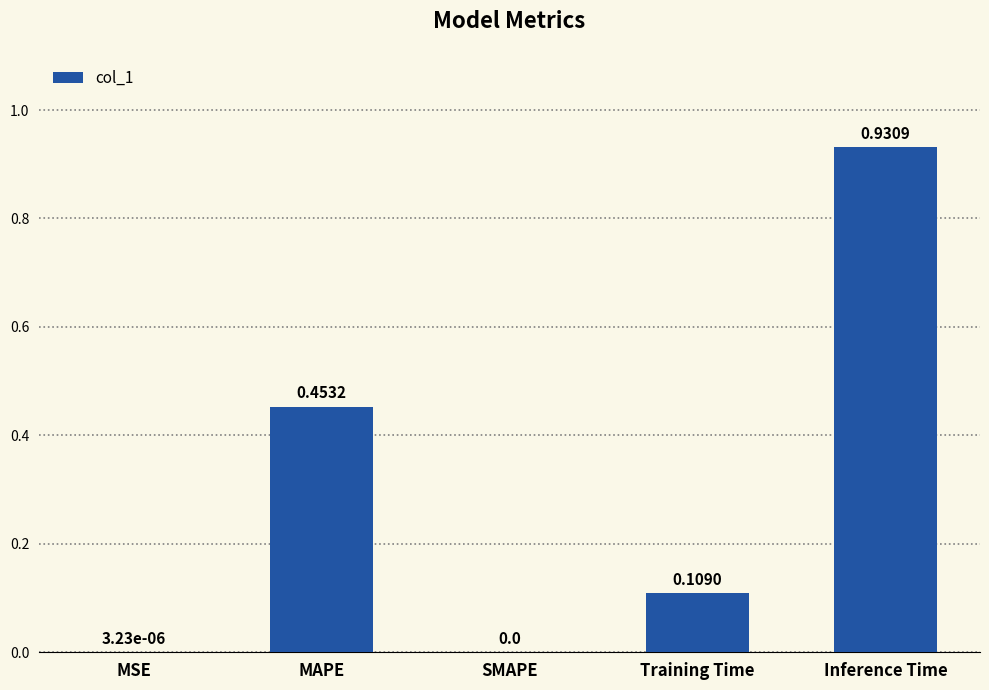

What is the sum of the values at Training Time and MAPE?

0.6